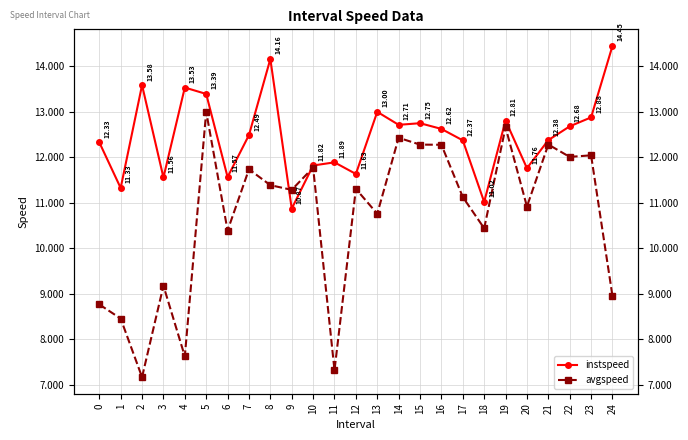

What is the value of the instspeed point at the 21st from the left?

11.8